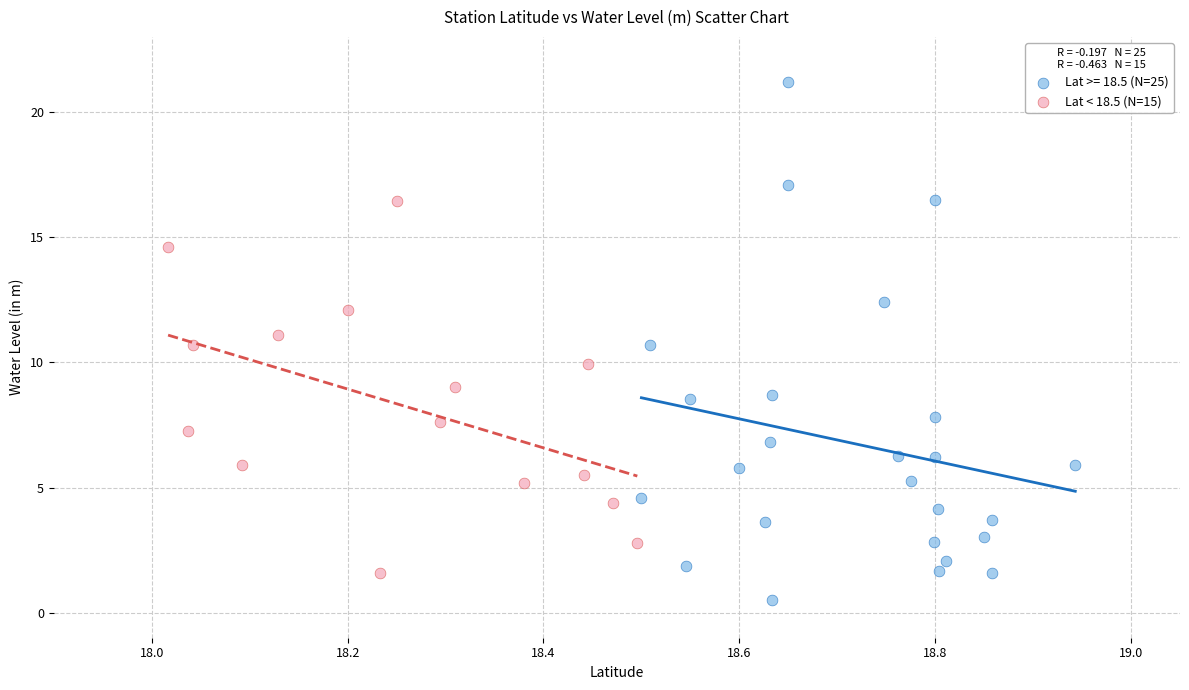

Which series has the widest spread of Y values?

Lat >= 18.5 (N=25)